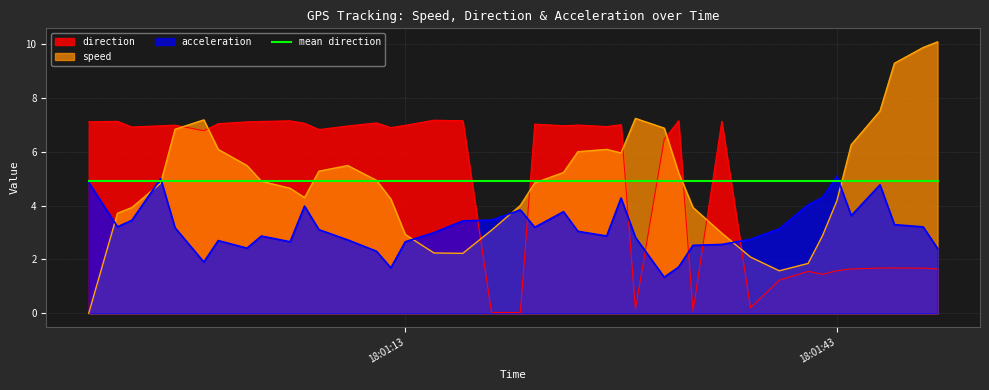

What are all the series names shown in the legend?

direction, speed, acceleration, mean direction